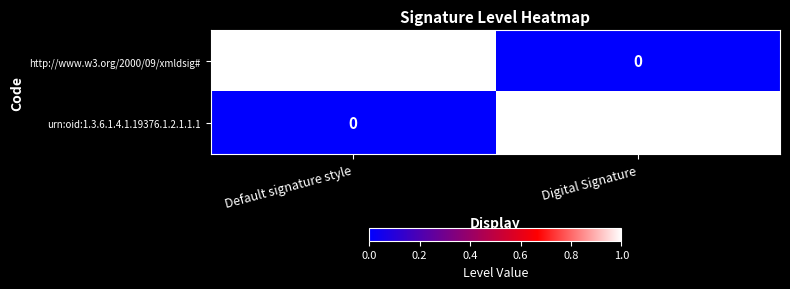

Is it true that urn:oid:1.3.6.1.4.1.19376.1.2.1.1.1 equals 1 at Default signature style?

False